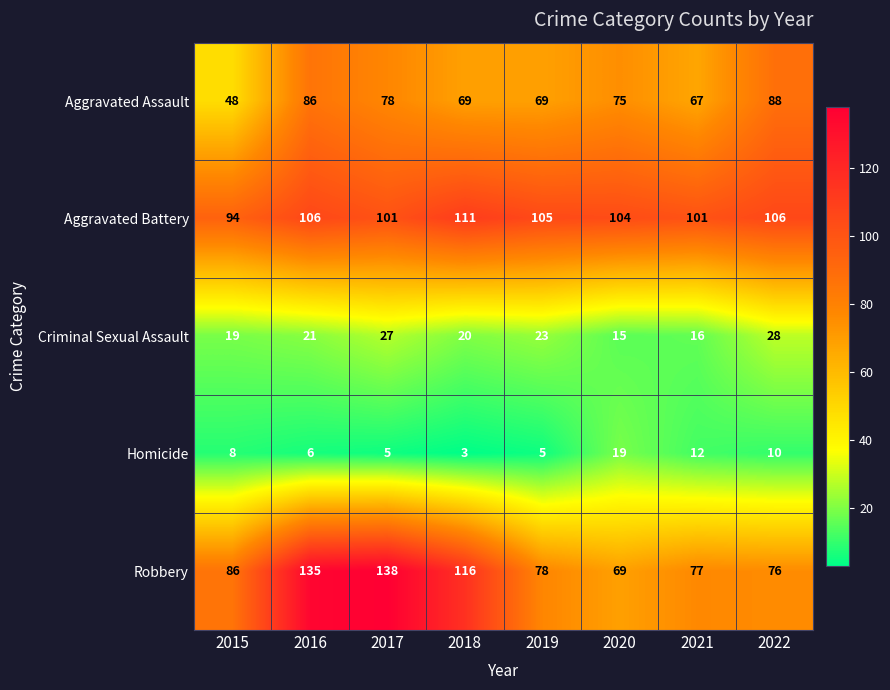

At how many categories does at least one series exceed 62?

8